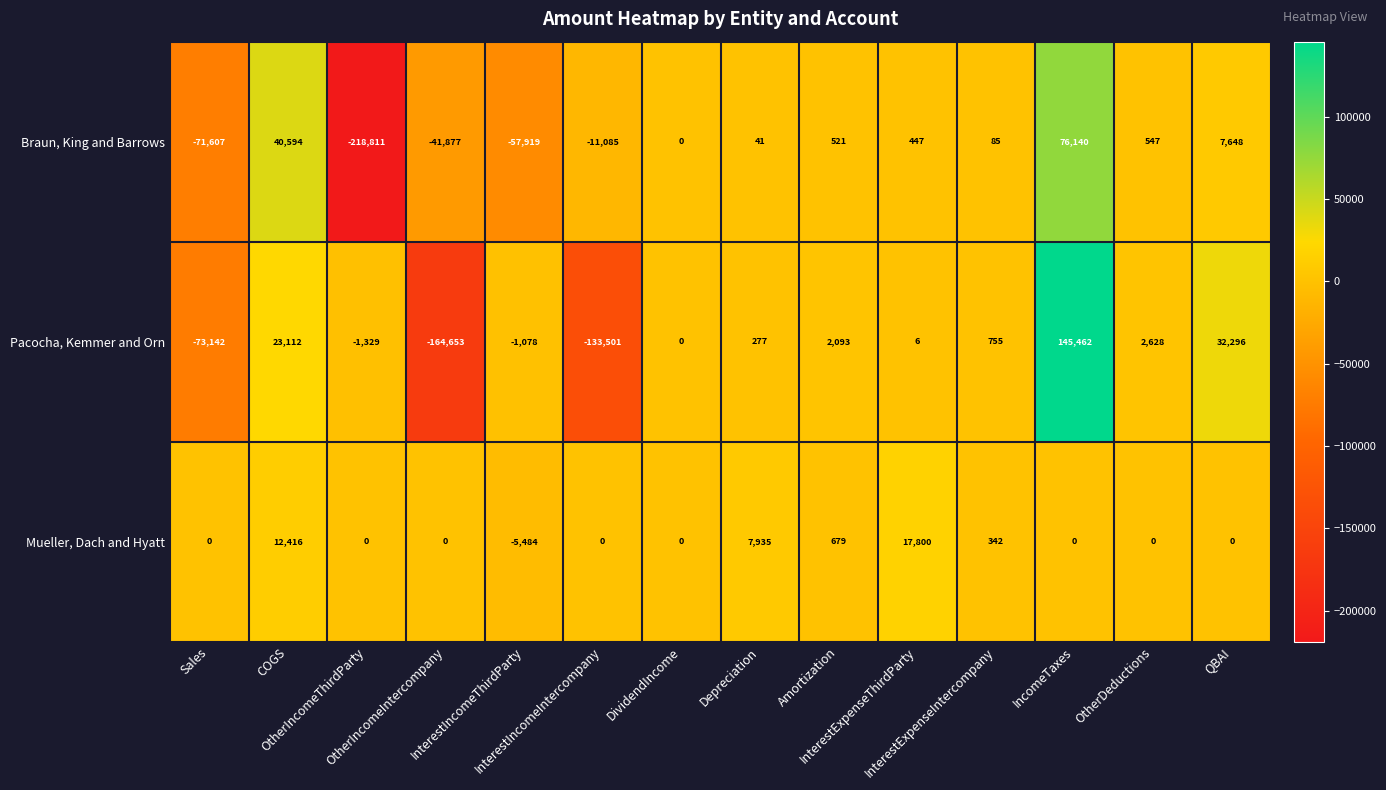

List the series in order of their peak value, highest first.

Pacocha, Kemmer and Orn, Braun, King and Barrows, Mueller, Dach and Hyatt